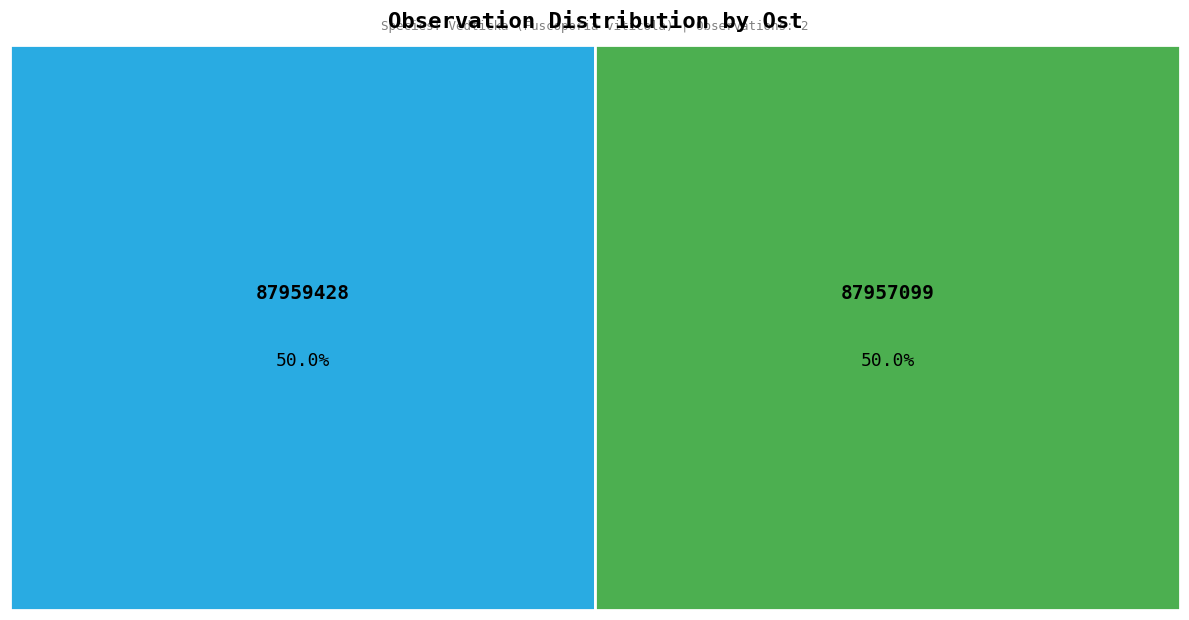

Which category has the biggest portion of the pie?

87957099